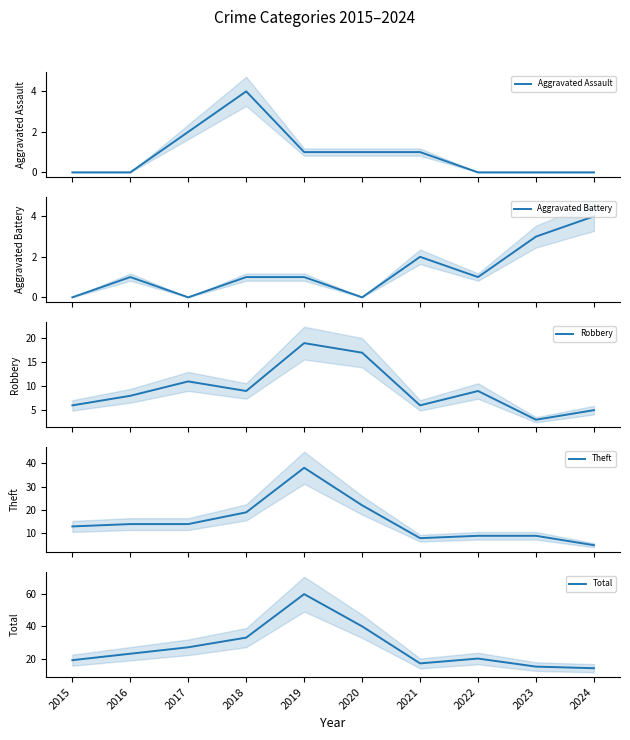

True or false: Total has more than 2 interior local peaks.

False